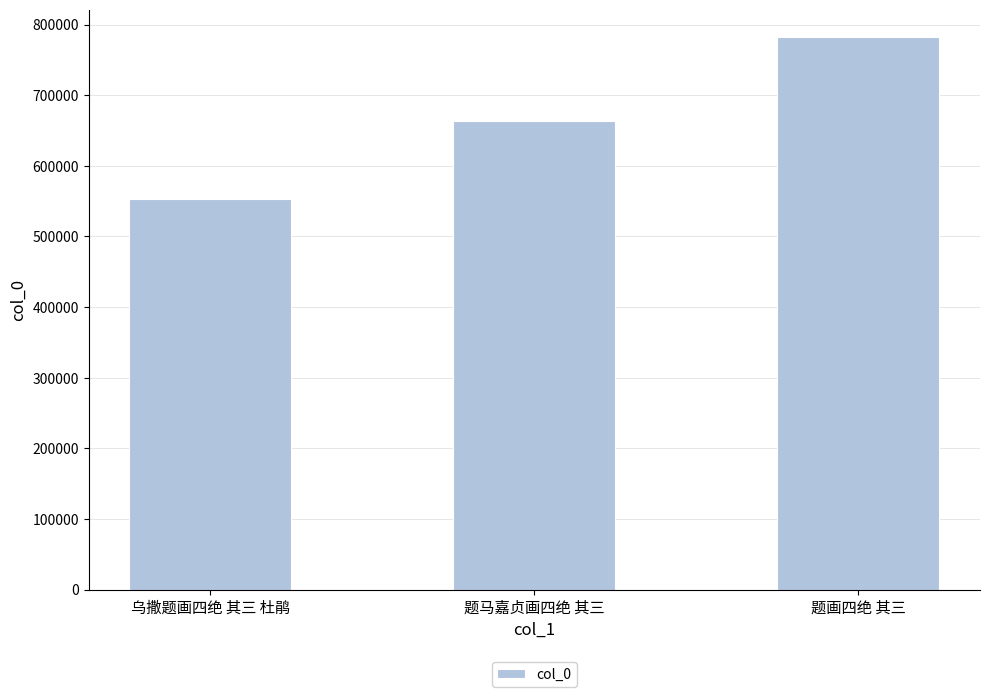

Reading left to right, transcribe all the data shown in this chart.

553371	663227	781994